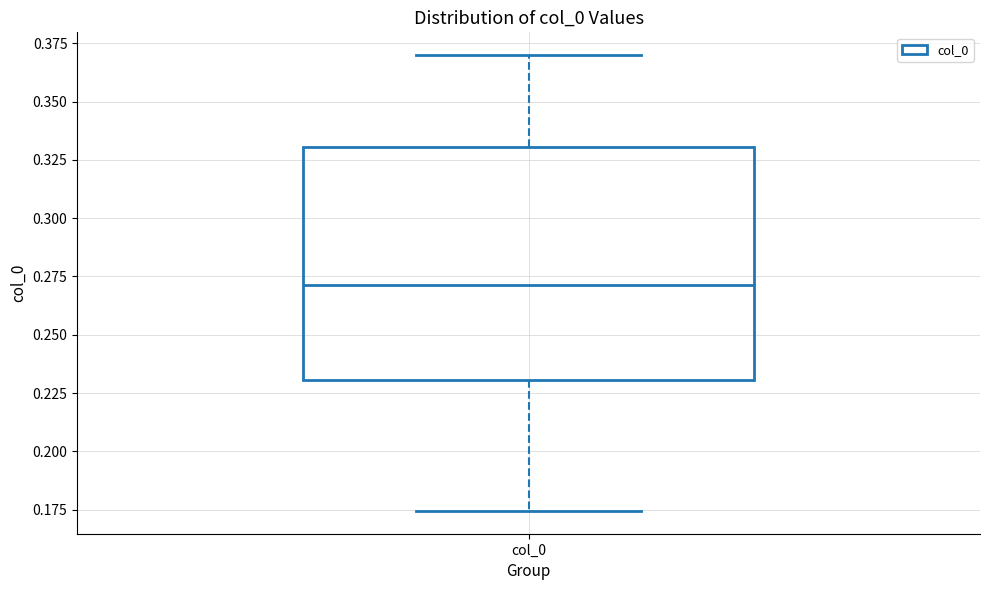

Where does the upper whisker of the box for col_0 end on the y-axis? The values are not printed on the chart, so give them approximately, as read against the axis.

0.370